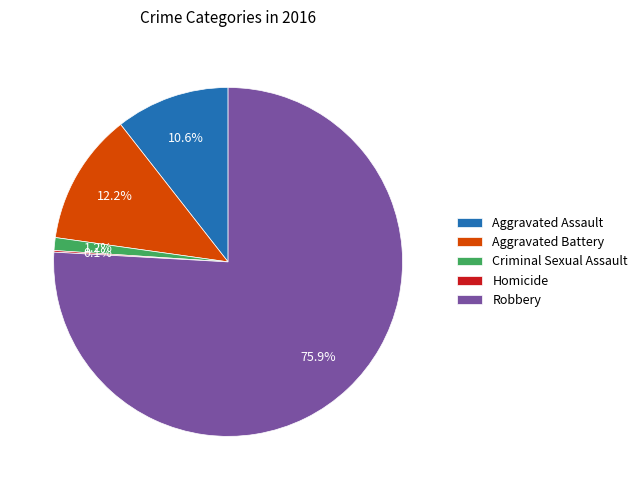

Which category has the biggest portion of the pie?

Robbery